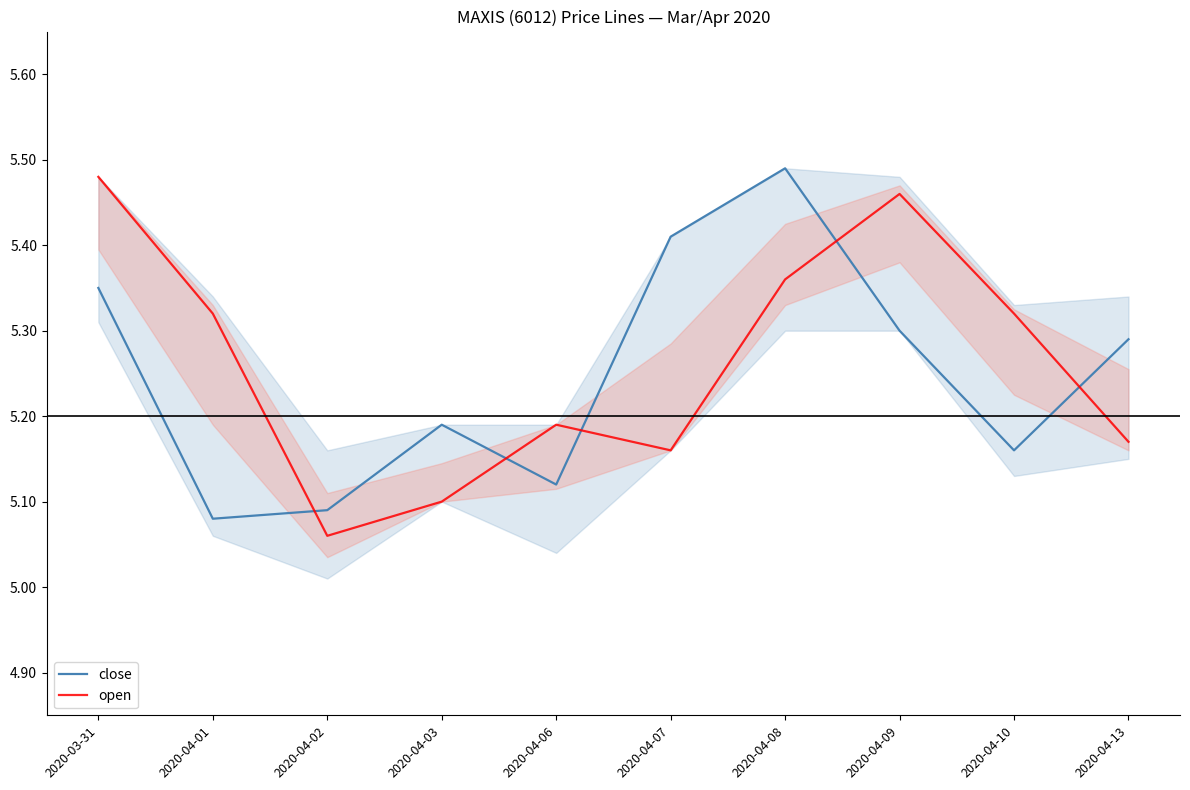

Is the value of close at 2020-04-01 greater than the value of open at 2020-04-10?

No